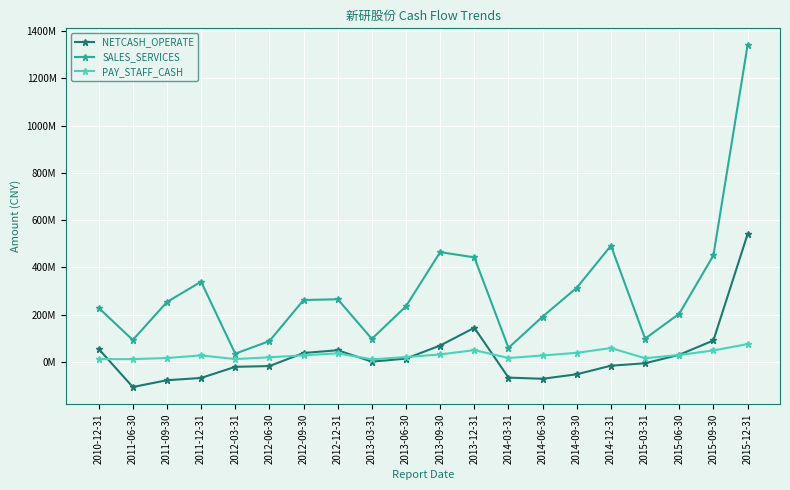

Which label corresponds to the largest value in the chart?

2015-12-31